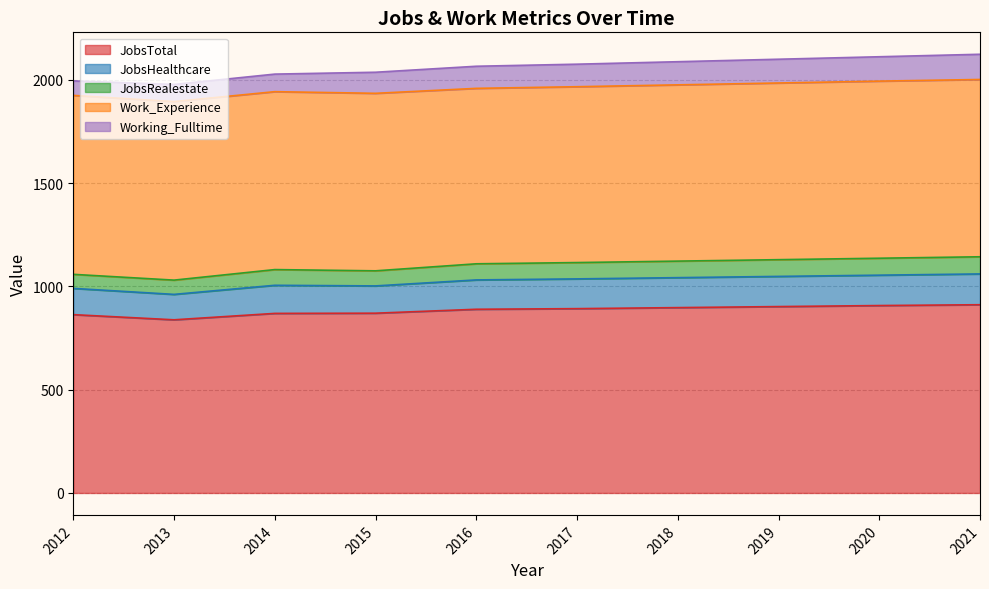

List the series in order of their peak value, lowest first.

JobsRealestate, Working_Fulltime, JobsHealthcare, Work_Experience, JobsTotal